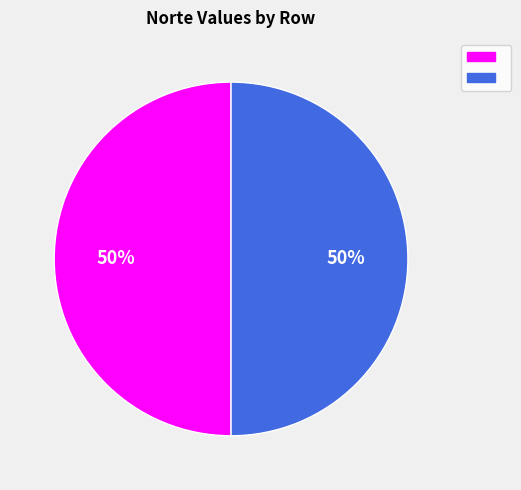

To the nearest percent, what is the average slice percentage?

50%